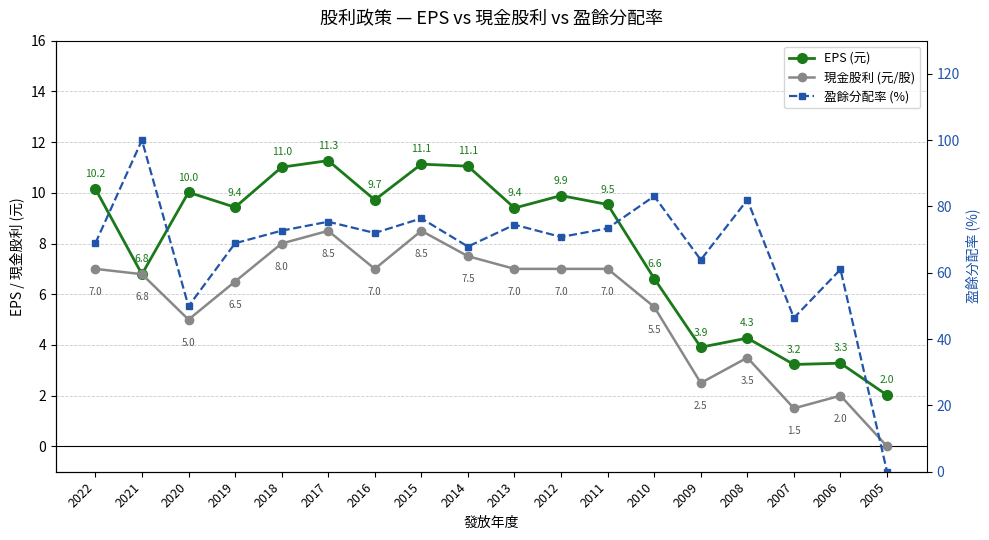

Which has a higher value, 2019 or 2022?

2022